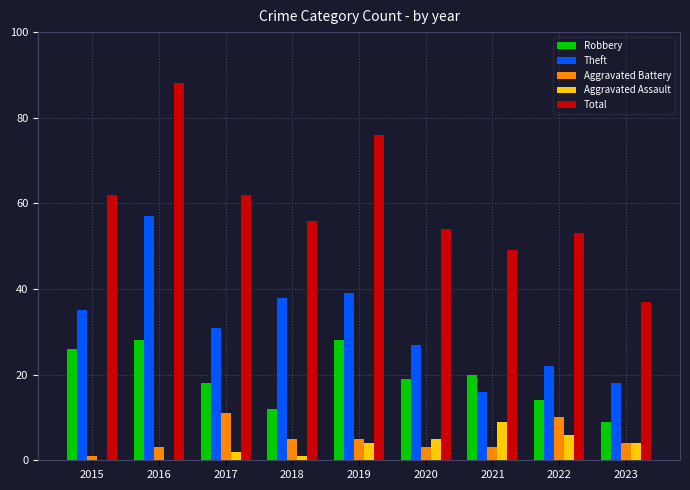

Reading left to right, what are all the values shown in this chart?

Robbery: 2015=26	2016=28	2017=18	2018=12	2019=28	2020=19	2021=20	2022=14	2023=9
Theft: 2015=35	2016=57	2017=31	2018=38	2019=39	2020=27	2021=16	2022=22	2023=18
Aggravated Battery: 2015=1	2016=3	2017=11	2018=5	2019=5	2020=3	2021=3	2022=10	2023=4
Aggravated Assault: 2015=0	2016=0	2017=2	2018=1	2019=4	2020=5	2021=9	2022=6	2023=4
Total: 2015=62	2016=88	2017=62	2018=56	2019=76	2020=54	2021=49	2022=53	2023=37